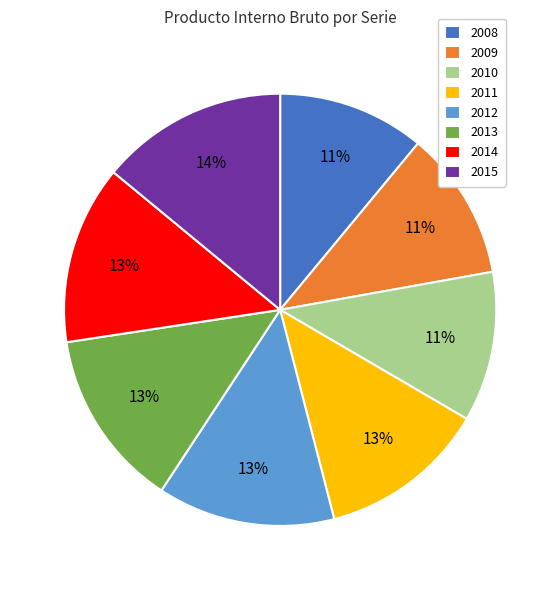

To the nearest percent, what portion does 2011 represent?

13%